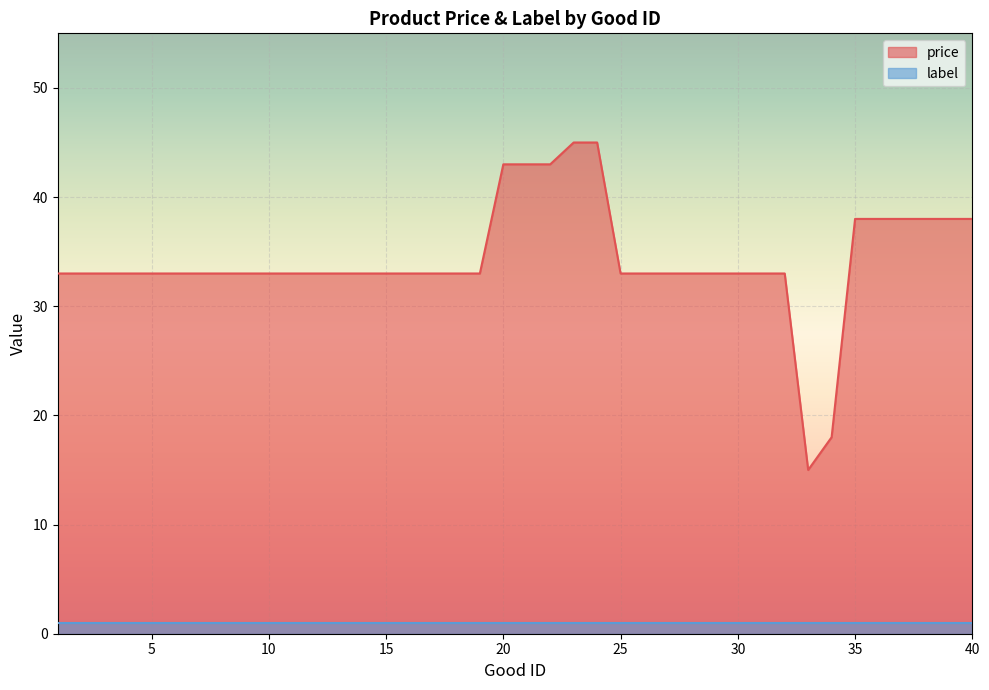

True or false: the data has more than 0 interior local peaks.

False